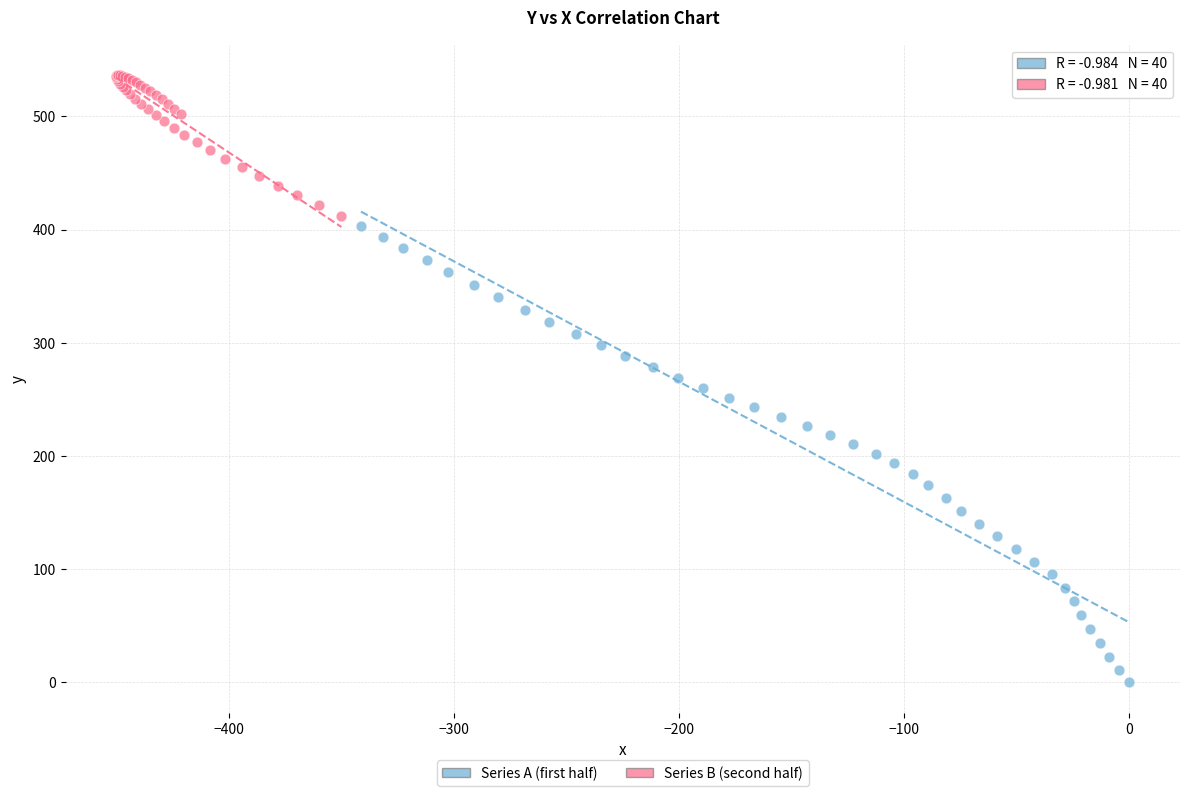

Which series reaches the minimum Y coordinate?

Series A (first half)